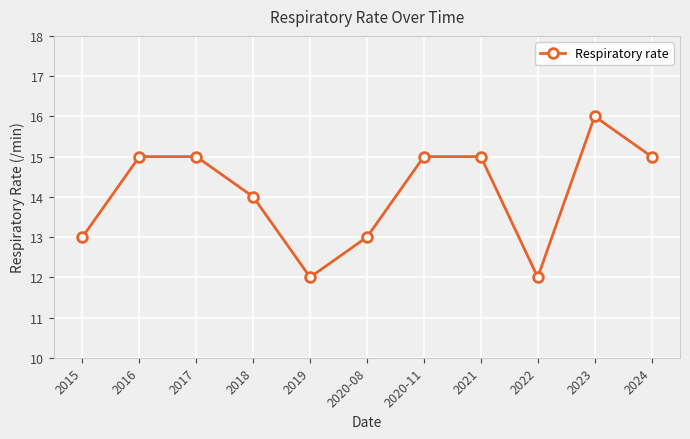

What is the maximum value shown in the chart?

16